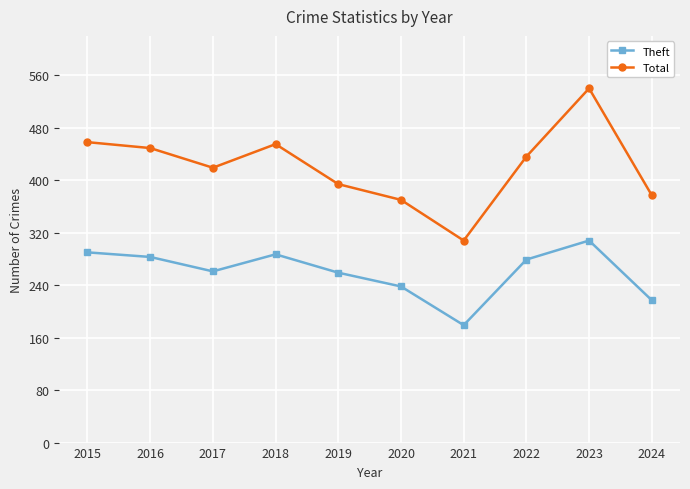

Which series has the largest total across all categories?

Total